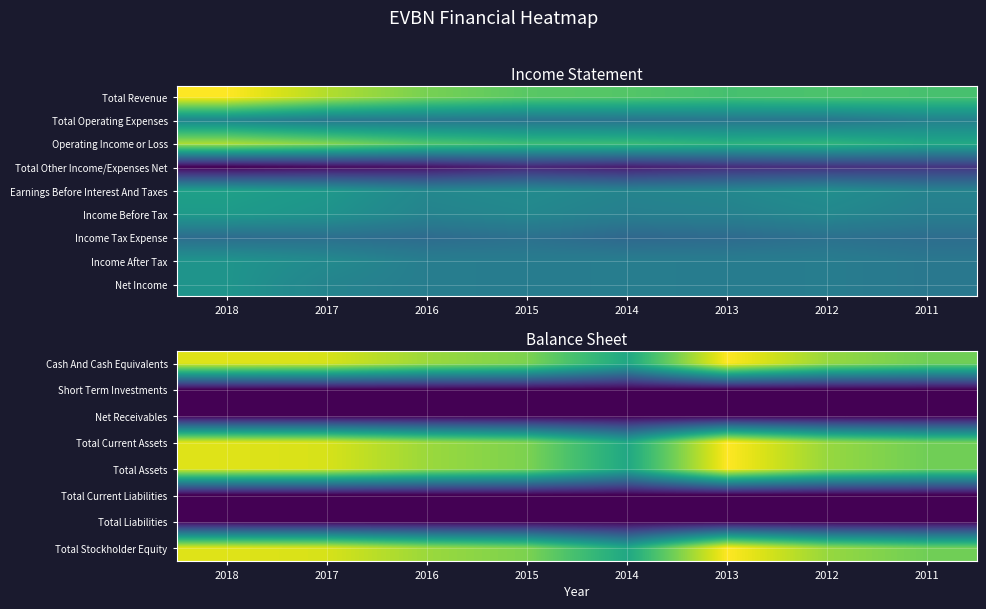

What is the total value across all series at 2012?

57700